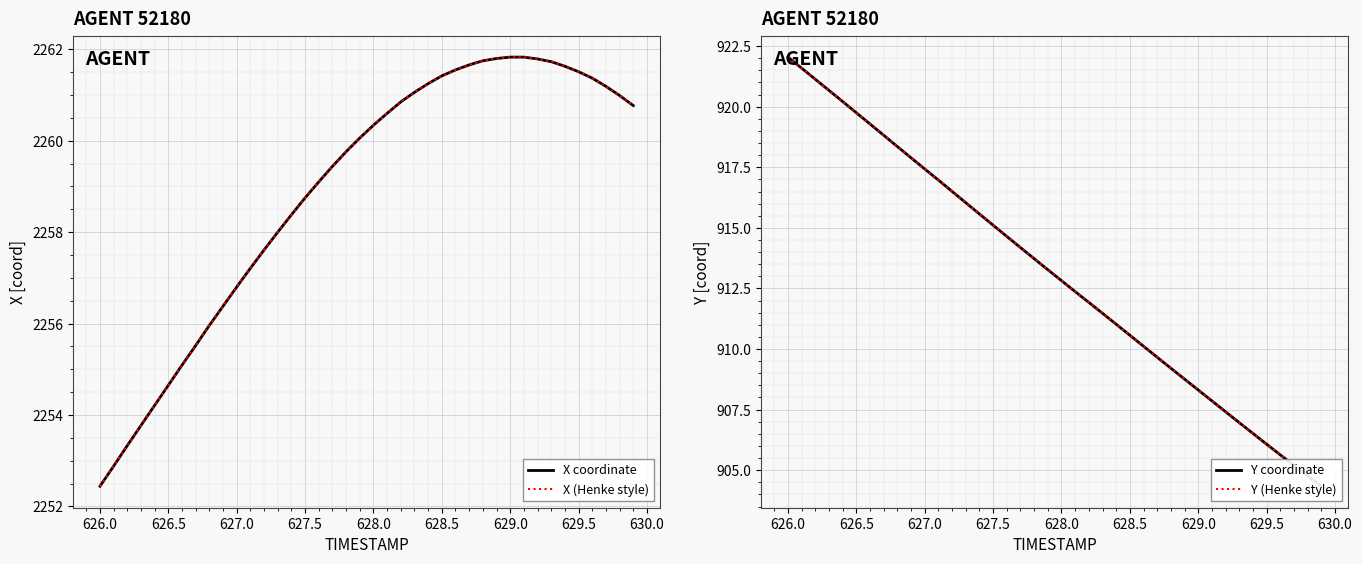

Between 626.5 and 627.0, which series saw the biggest shift?

Y coordinate